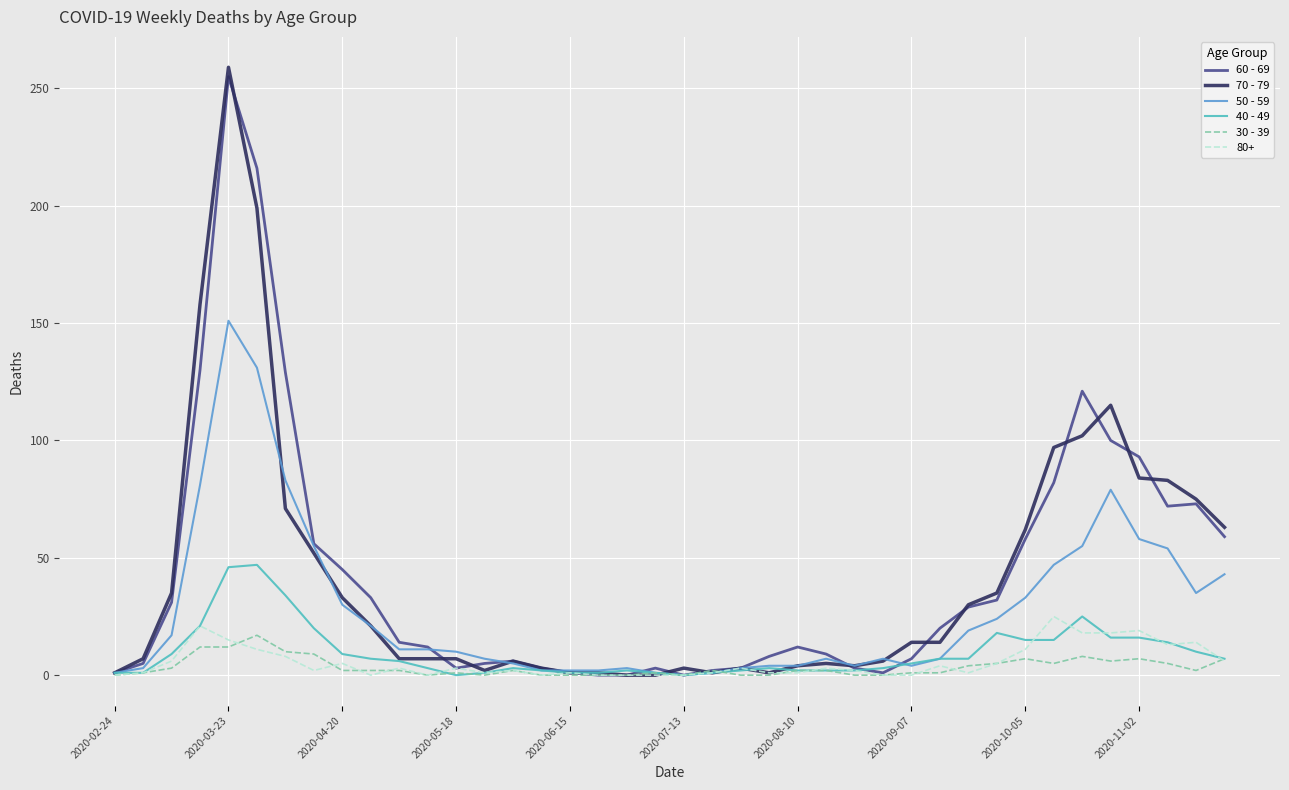

Which series has the largest range (max minus min)?

70 - 79